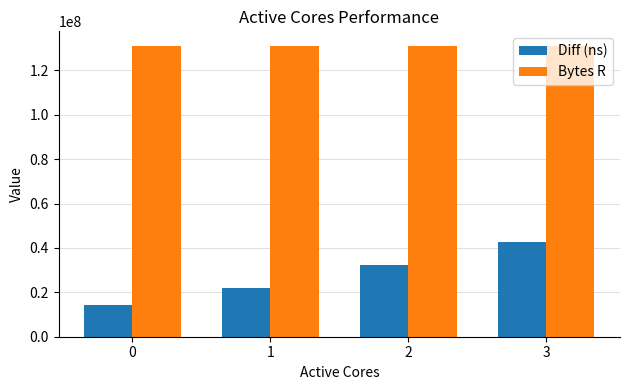

Which series has the largest total across all categories?

Bytes R